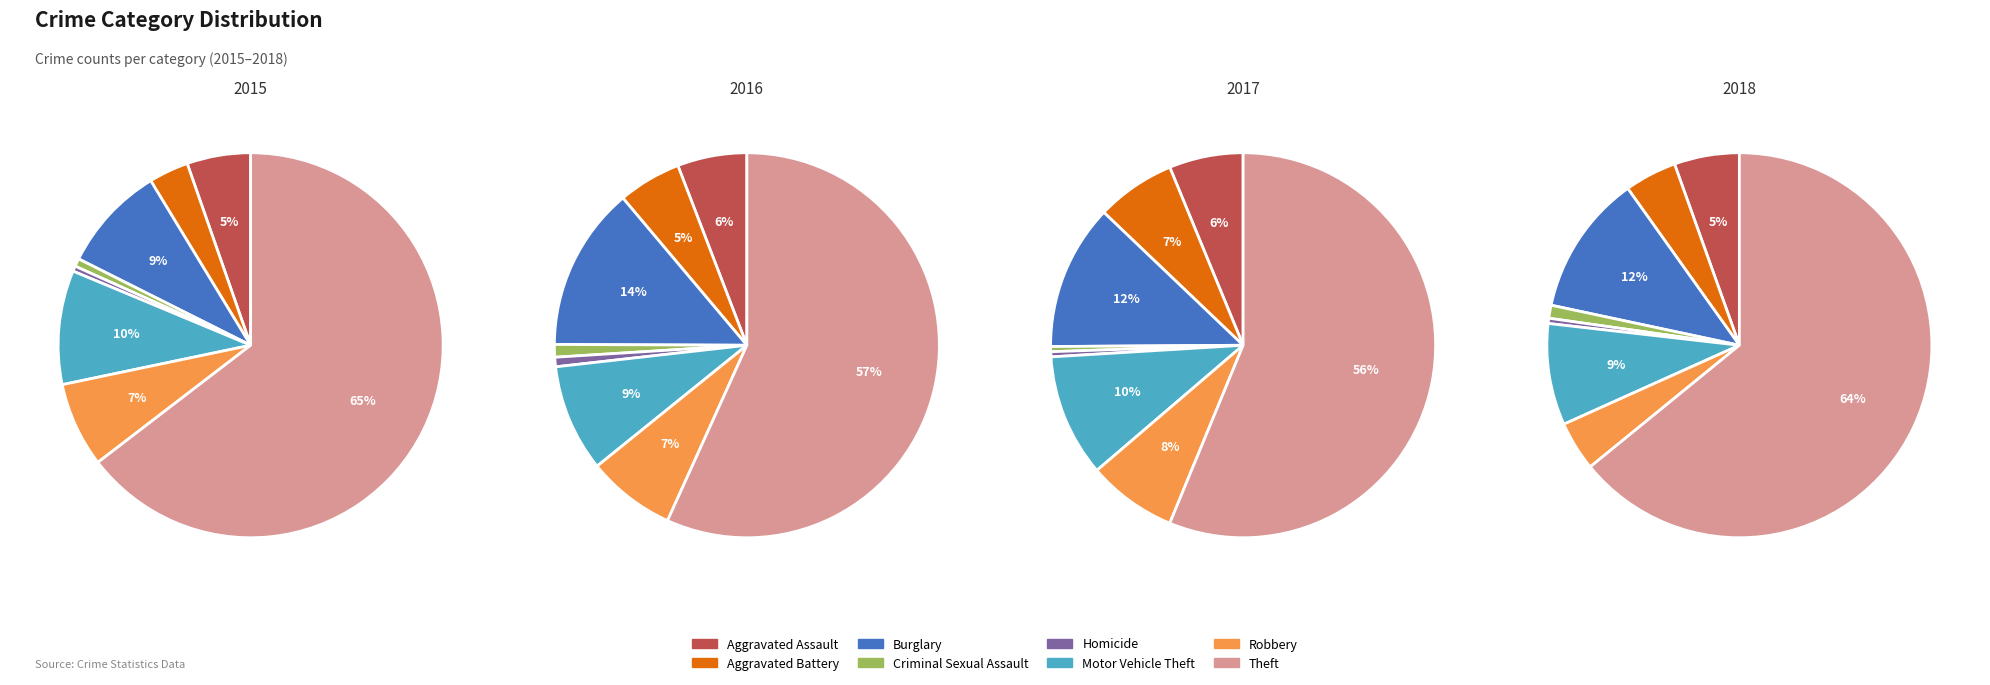

True or false: Homicide accounts for 1% of the total.

True